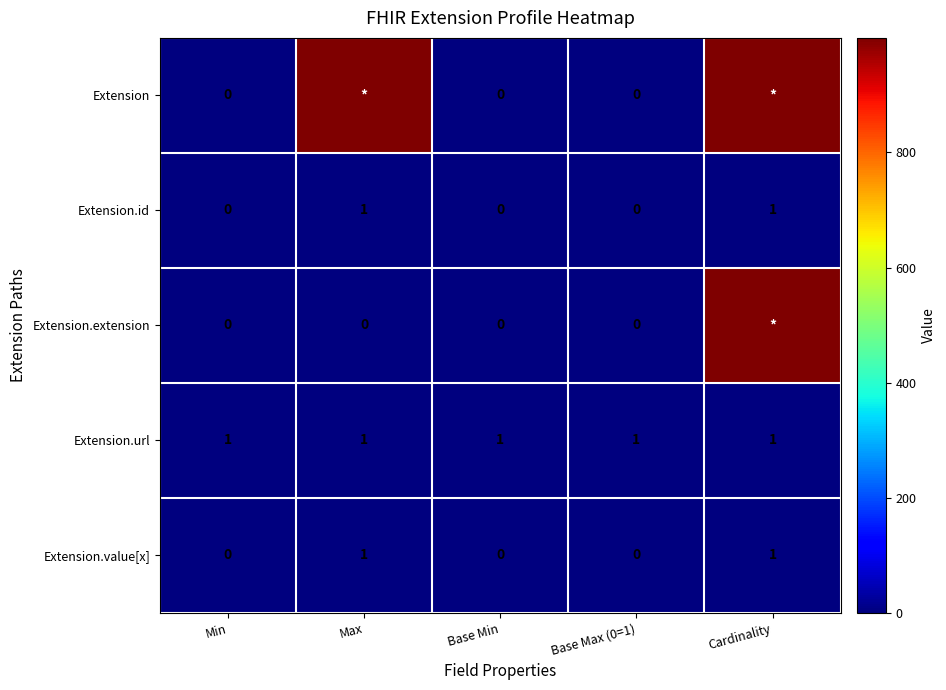

True or false: Extension.url has a value of 1 at Base Min.

True